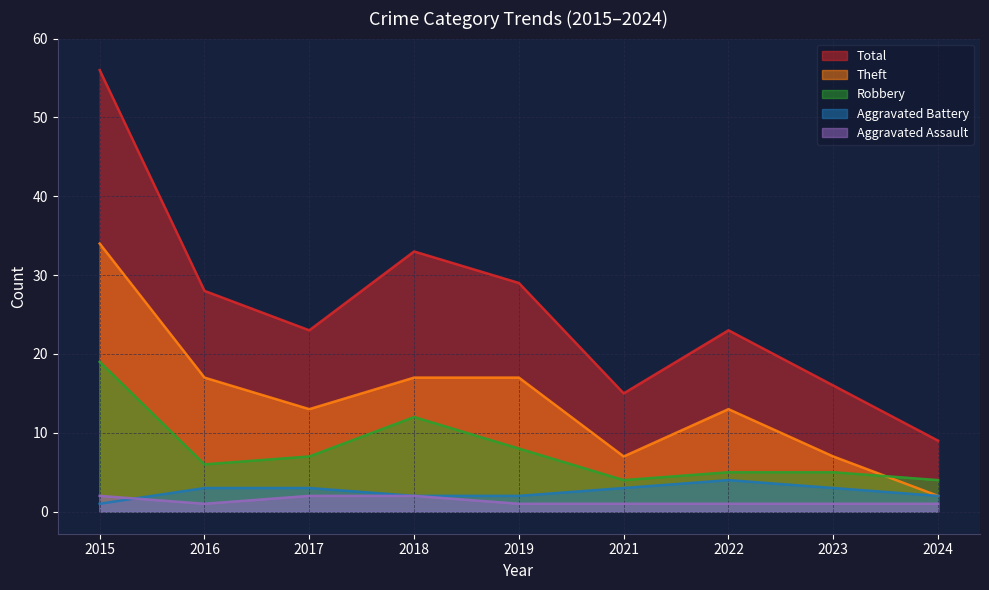

What is the difference between the highest and lowest values at 2021?

14